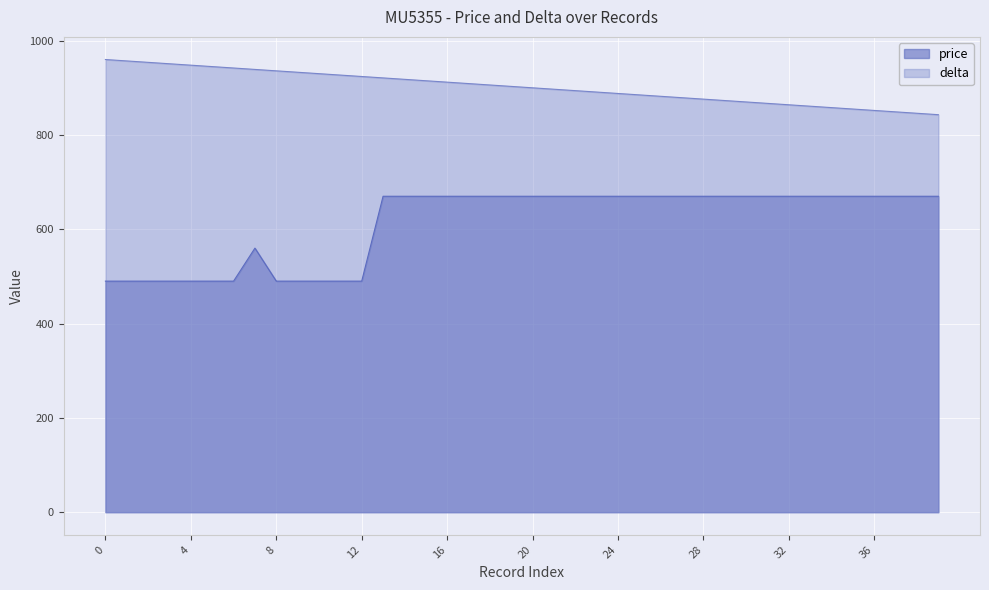

At 35, list the series in order from smallest to largest.

price, delta